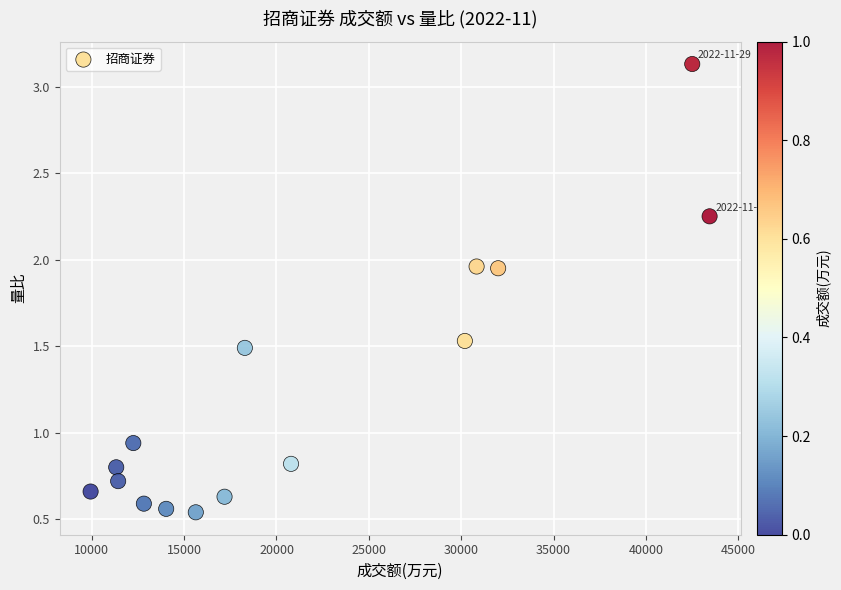

What is the range of Y values (max minus min)?

2.6